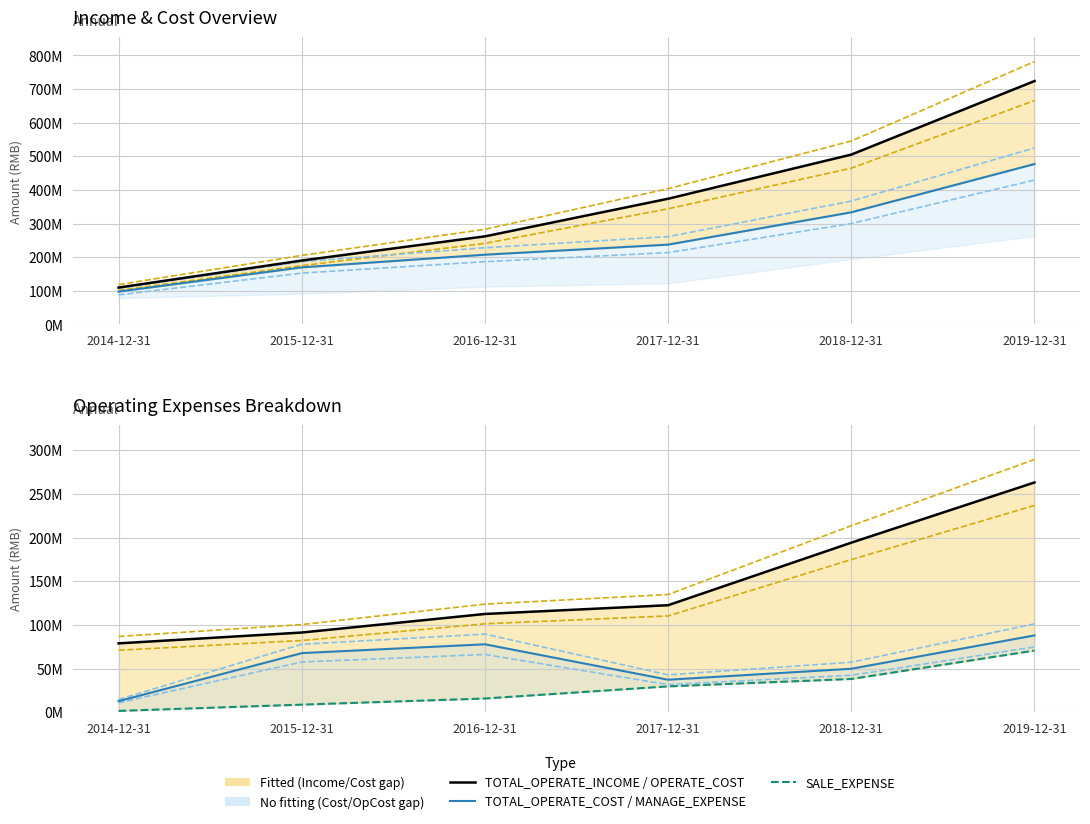

How many lines are shown in the chart?

5